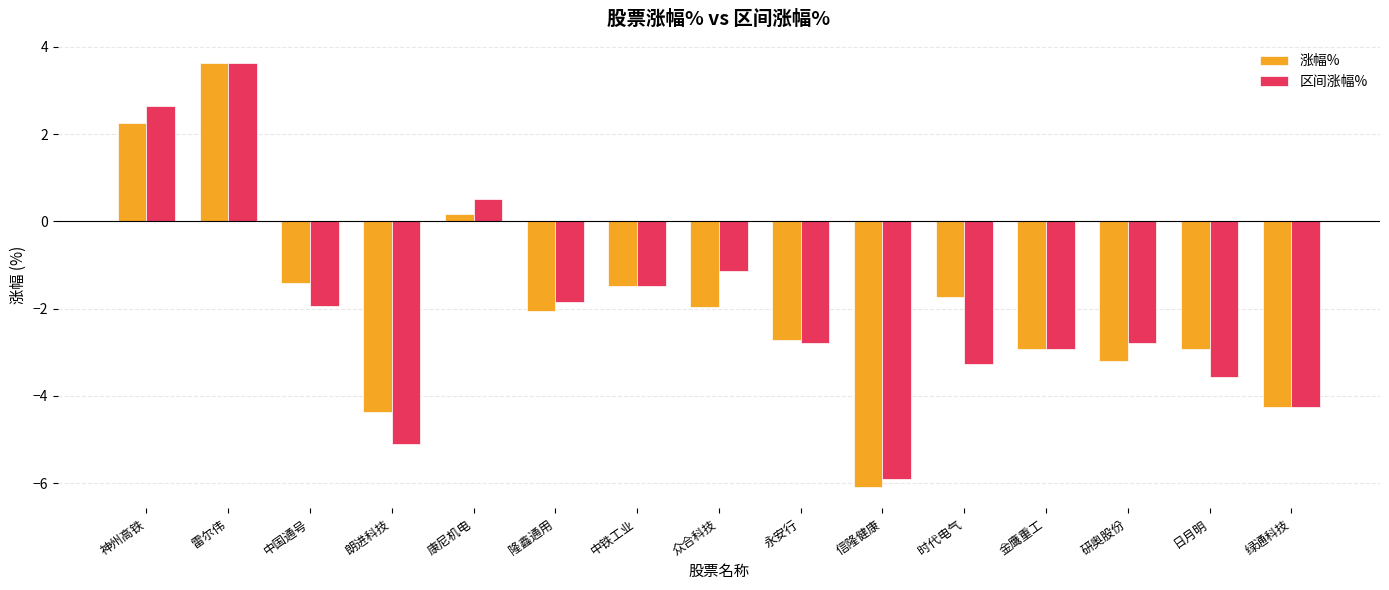

What is the total value across all series at 时代电气?

-5.0